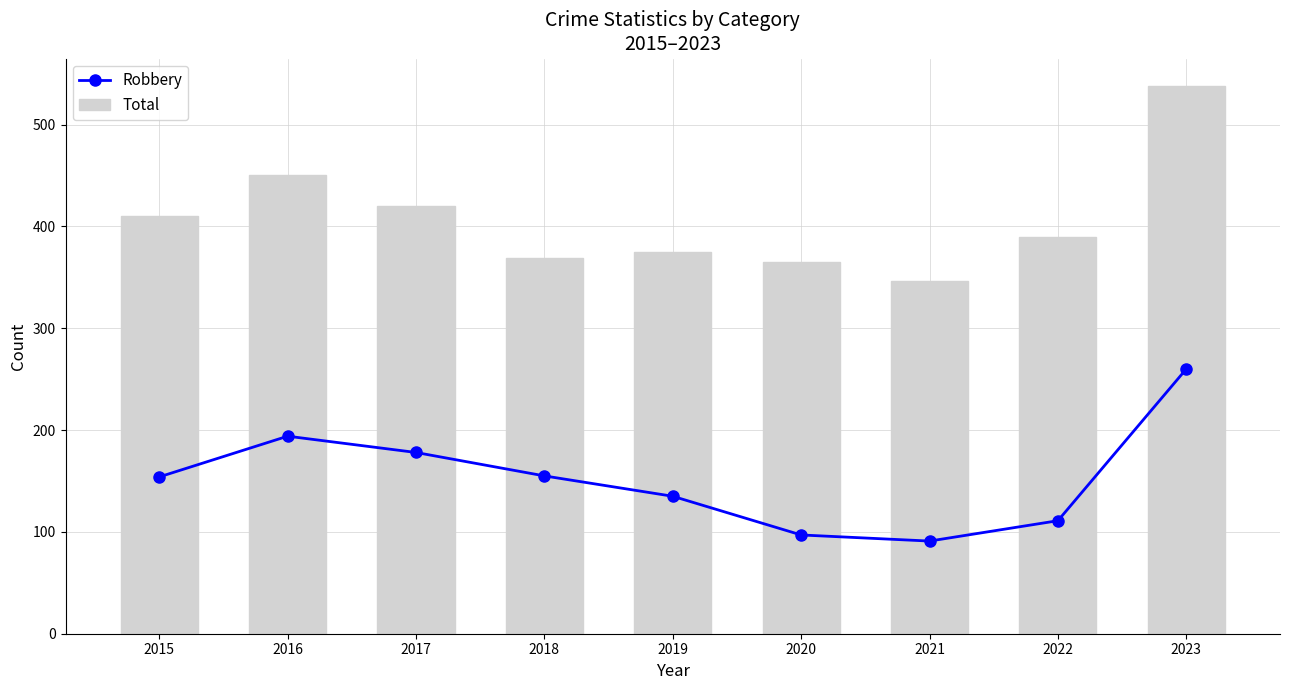

What is the value of the Total bar at the 7th from the left?

346